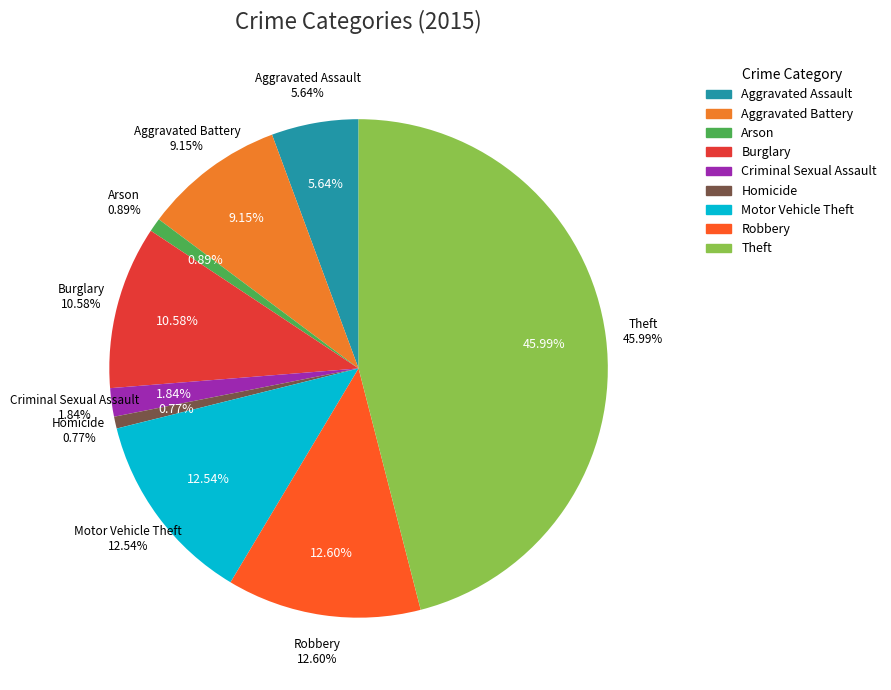

What is the smallest slice in the pie chart?

Homicide